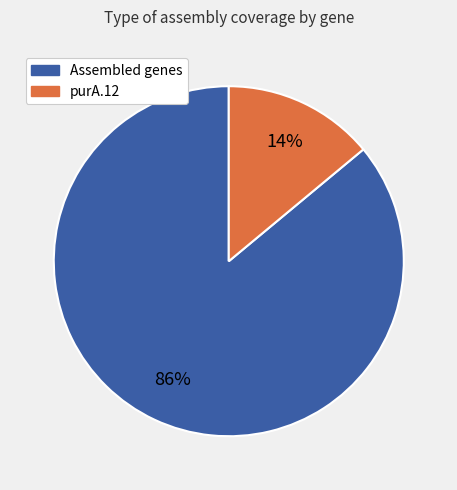

Is there a majority slice in this chart?

Yes